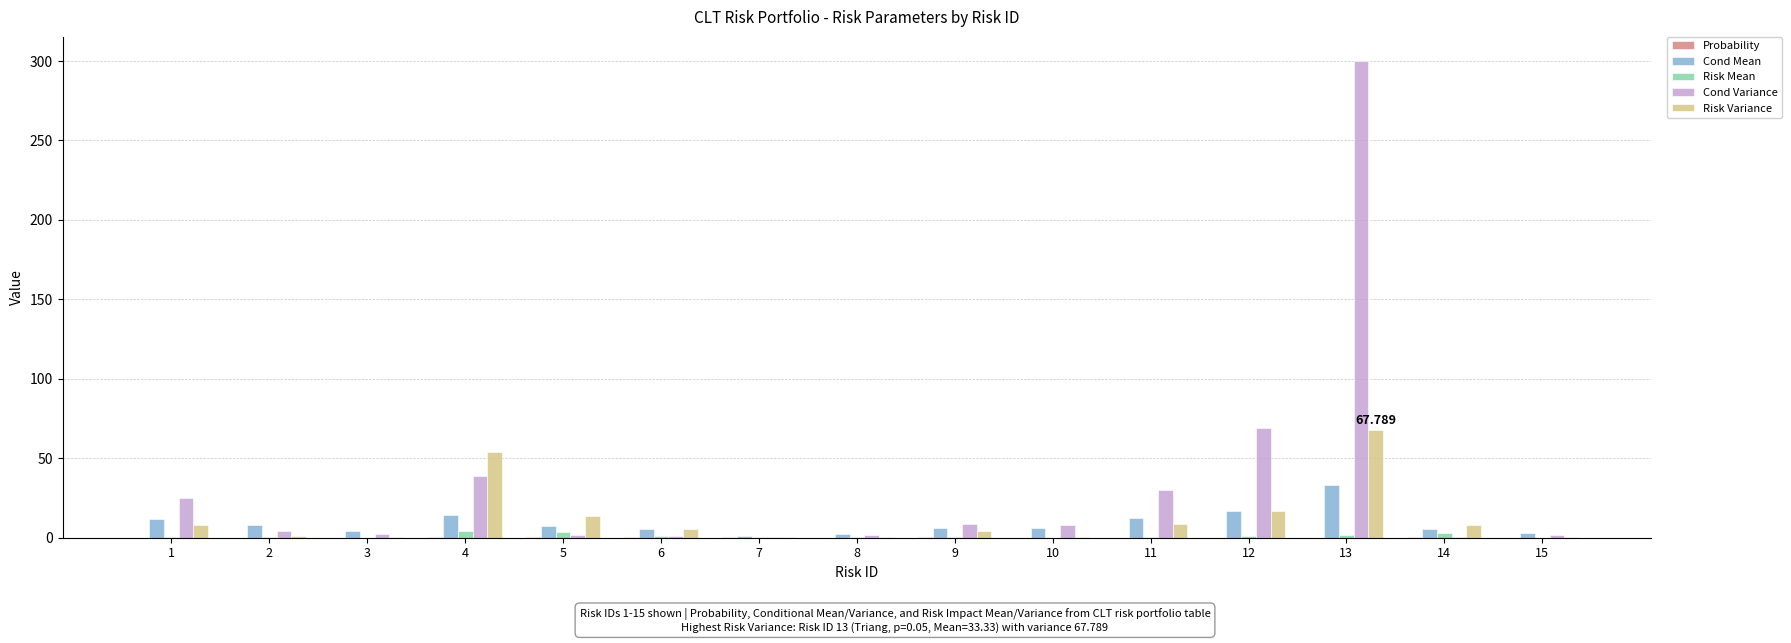

At which category is the sum across all series the highest?

13